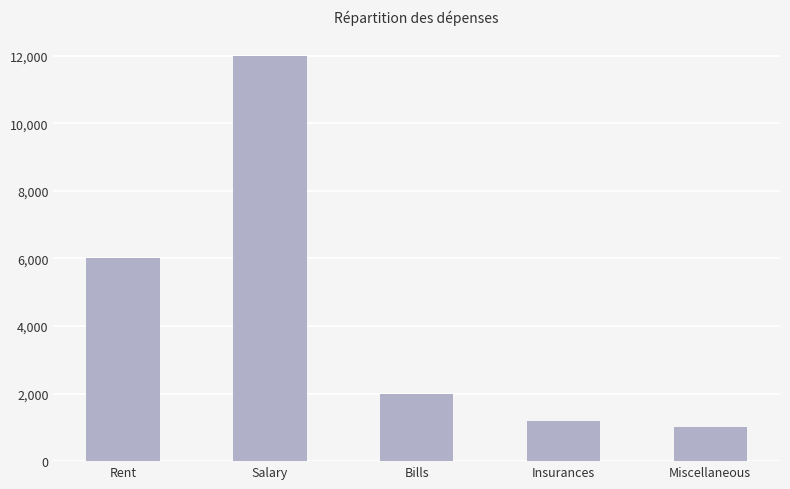

List the labels in order of value, smallest first.

Miscellaneous, Insurances, Bills, Rent, Salary